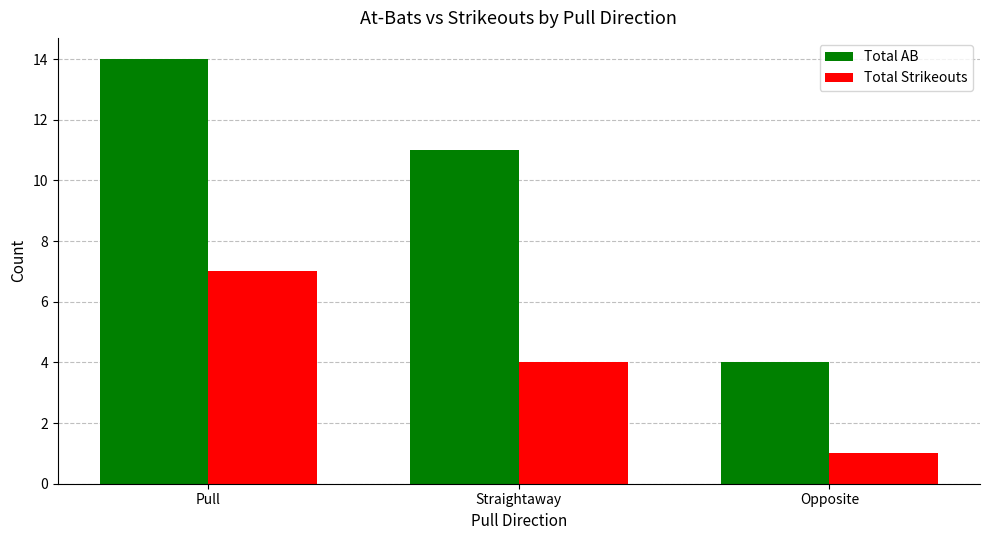

List the series in order of their peak value, lowest first.

Total Strikeouts, Total AB